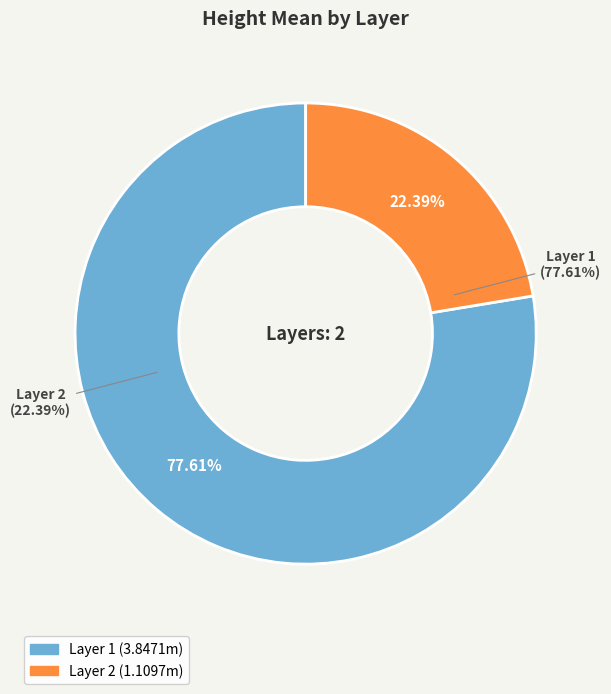

To the nearest percent, what percentage of the pie is Layer 1?

78%